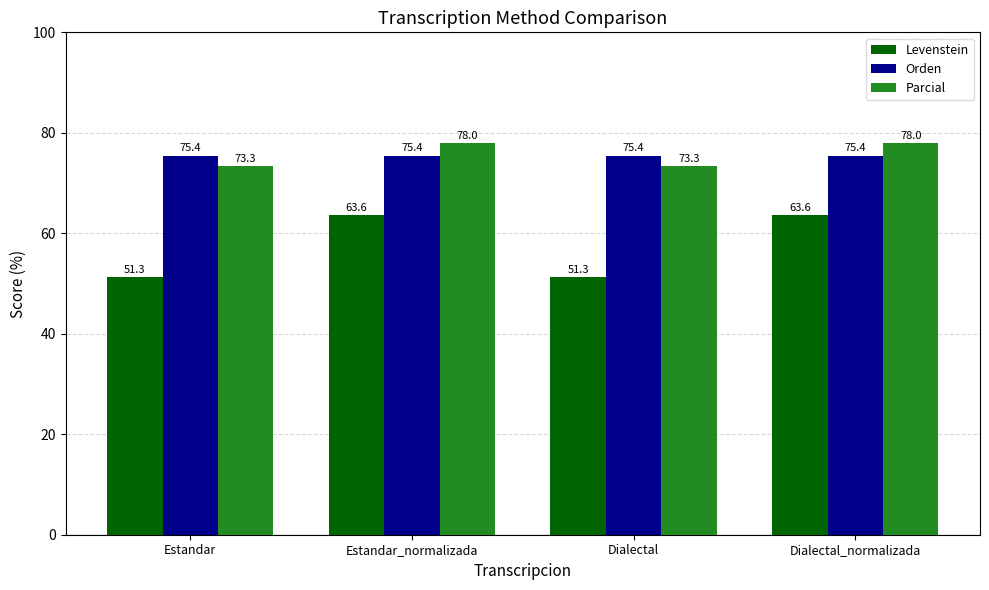

How many groups of bars are there?

4